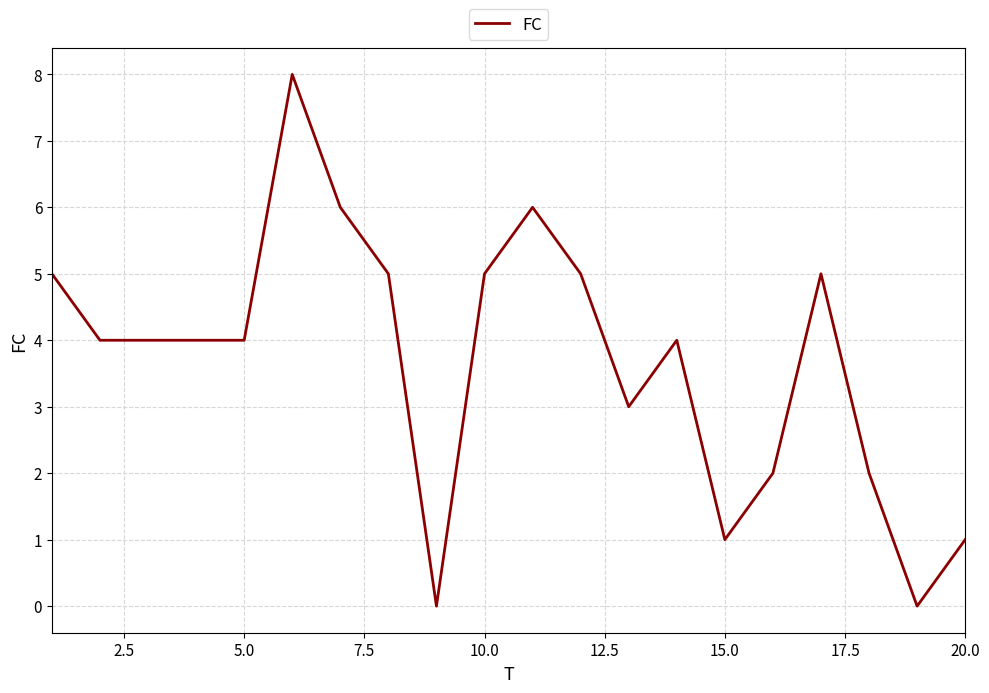

What is the maximum value shown in the chart?

8